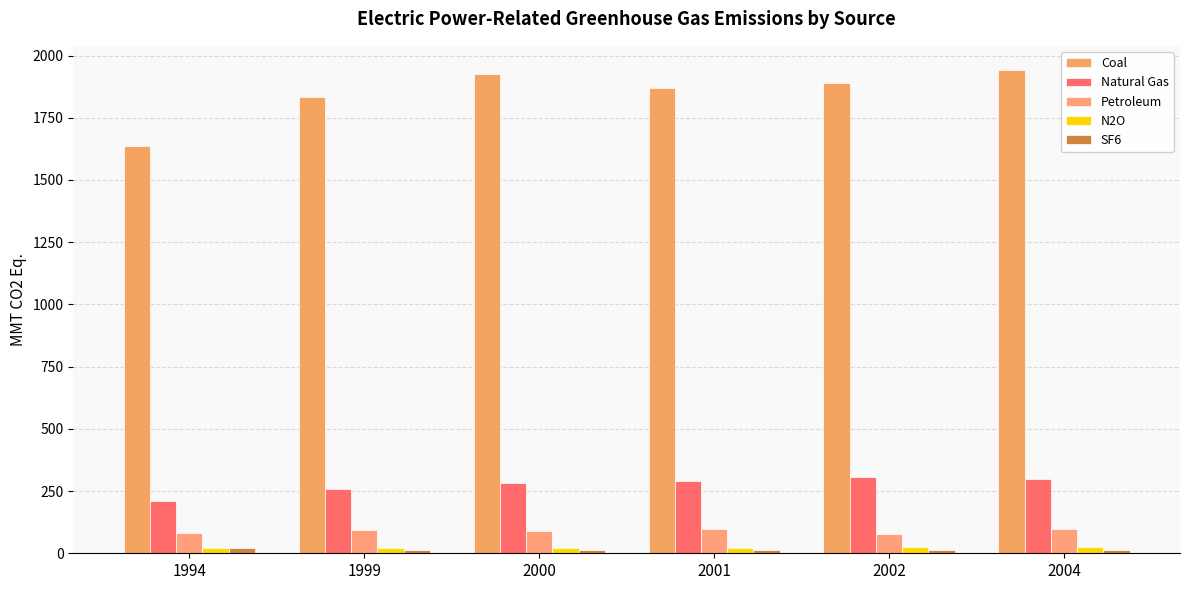

How many distinct data groups are displayed?

5